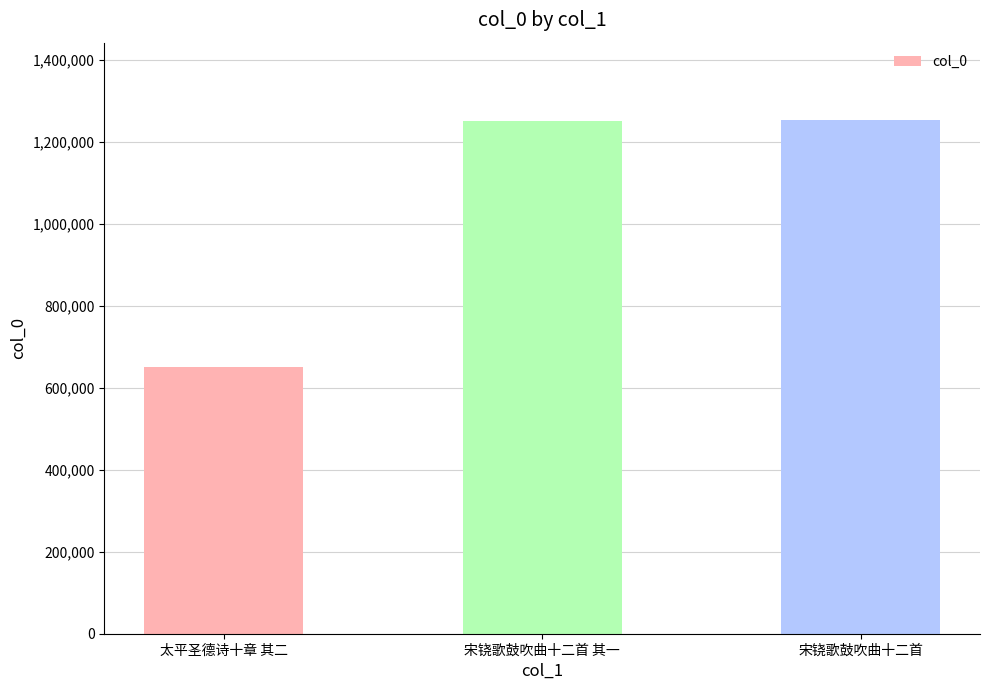

How many distinct data groups are displayed?

1